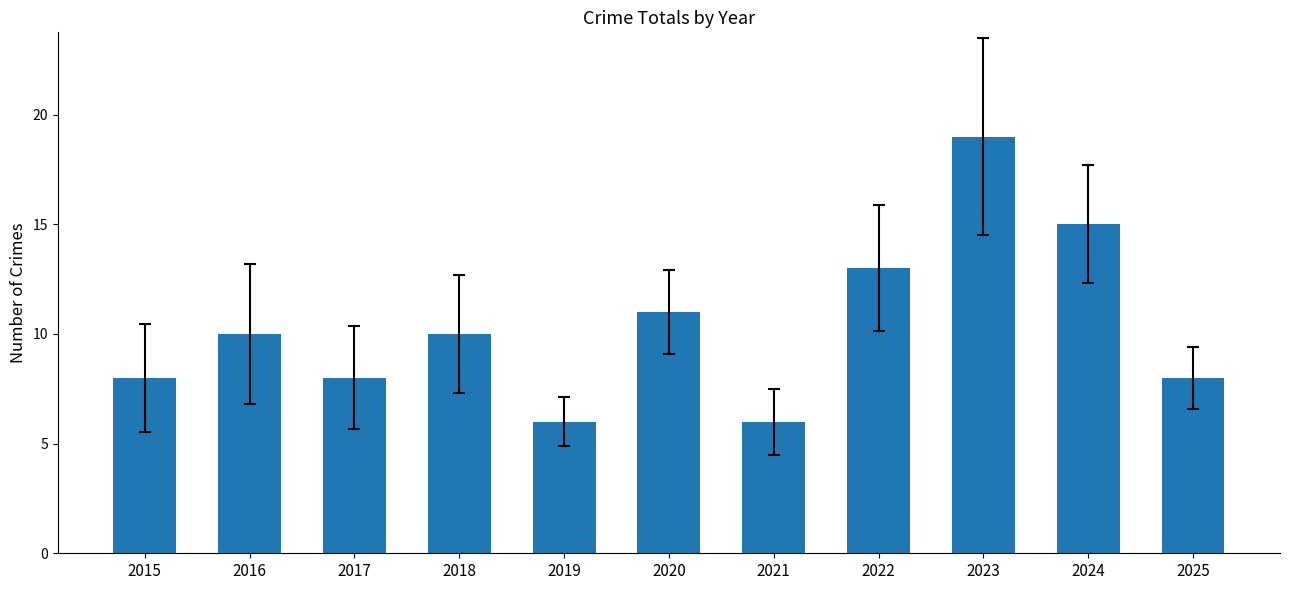

Is it true that the value at 2019 is 6?

True